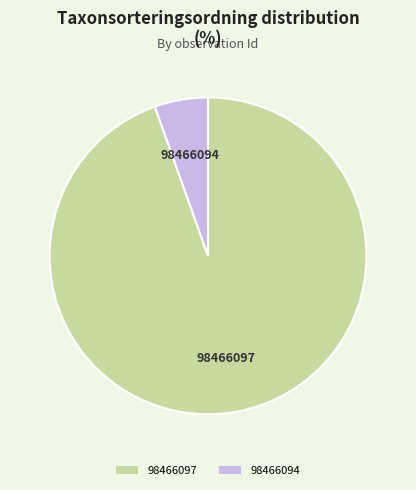

What is the smallest slice in the pie chart?

98466094